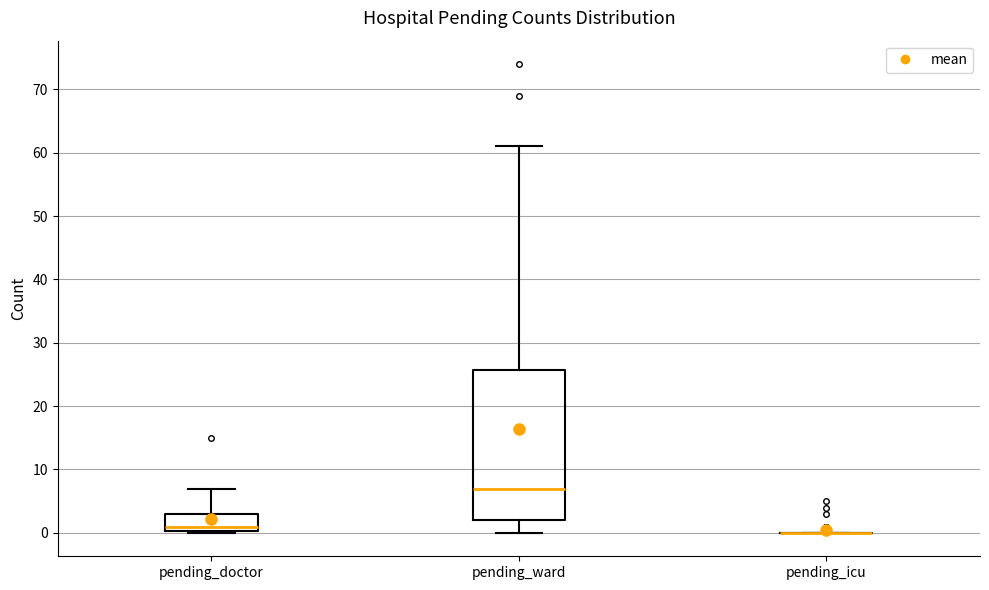

Which box is the tallest, from its lower edge to its upper edge?

pending_ward